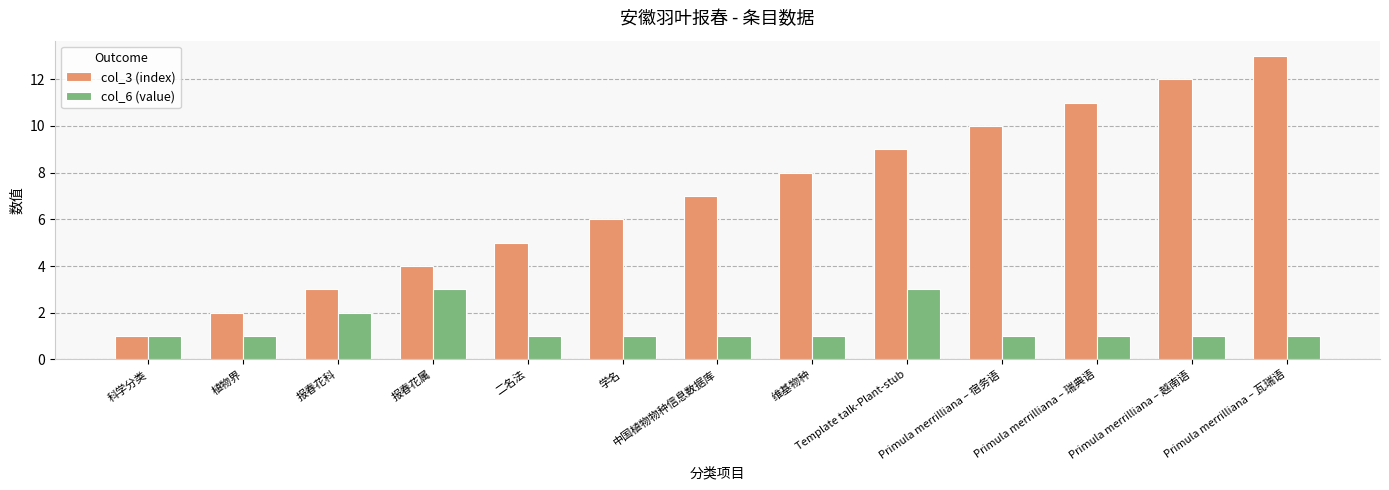

The value of col_6 (value) at Primula merrilliana – 瓦瑞语 is 1. True or false?

True